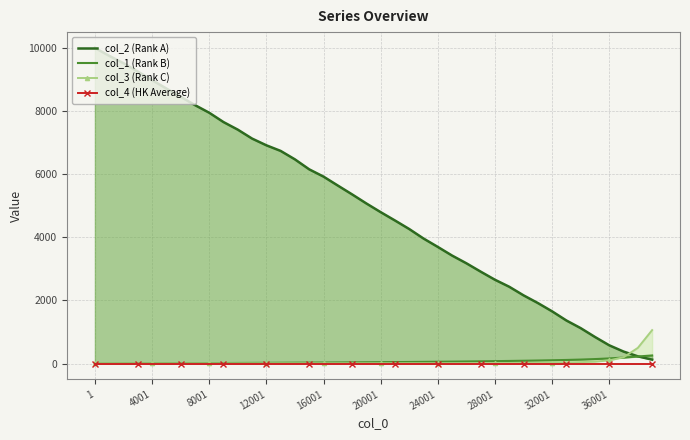

True or false: col_4 (HK Average) has a value of 0.0 at 4001.

True